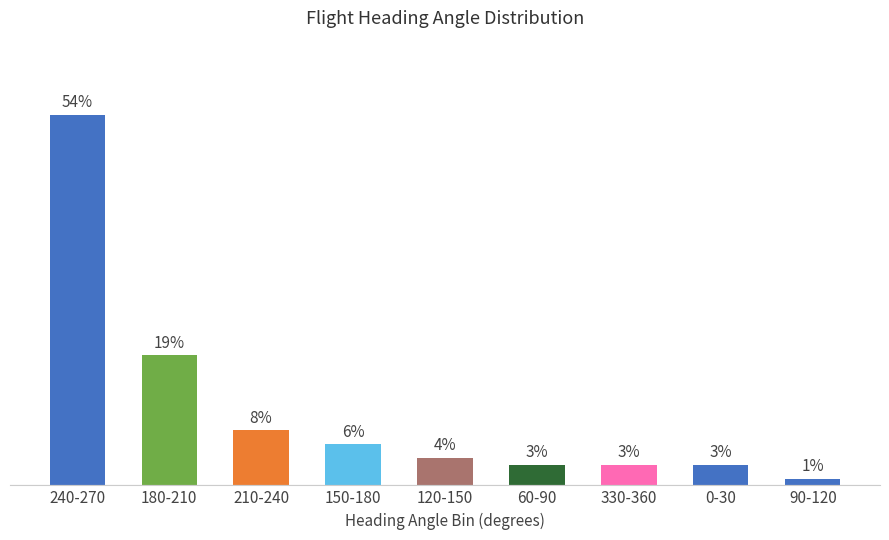

At which category does the chart reach its peak across all series?

240-270